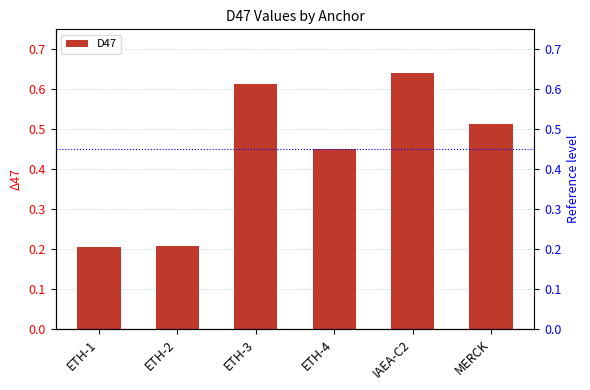

What position from the left is ETH-2?

2